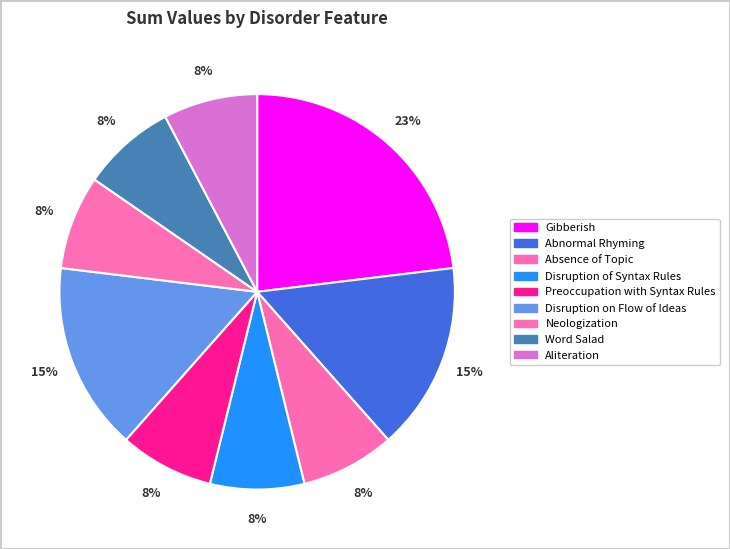

Rank the categories by value from lowest to highest.

Absence of Topic, Disruption of Syntax Rules, Preoccupation with Syntax Rules, Neologization, Word Salad, Aliteration, Abnormal Rhyming, Disruption on Flow of Ideas, Gibberish